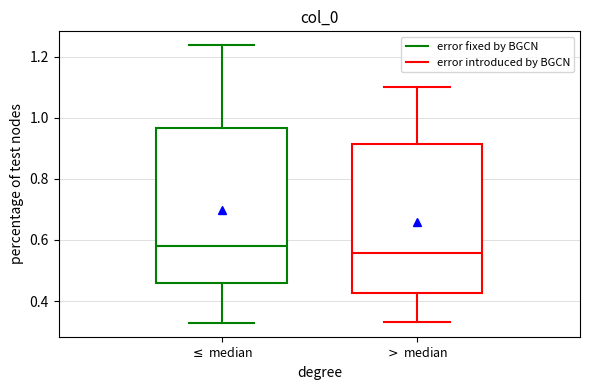

Reading left to right, read every box against the y-axis: the position of its median line, the range the box covers, and the ends of its whiskers. The values are not printed on the chart, so give them approximately, as read against the axis.

$\leq$ median: median 0.58, box 0.46 to 0.96, whiskers 0.32 to 1.24
$>$ median: median 0.56, box 0.42 to 0.92, whiskers 0.34 to 1.10